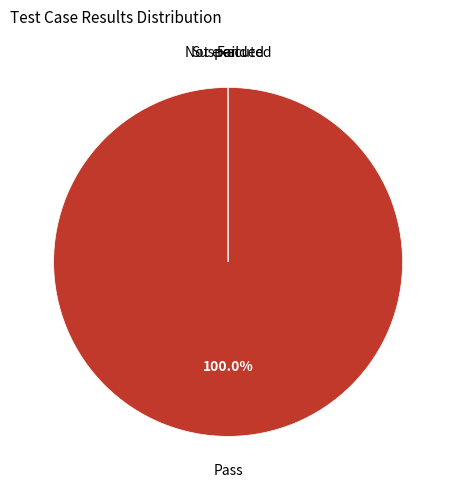

What is the largest slice in the pie chart?

Pass